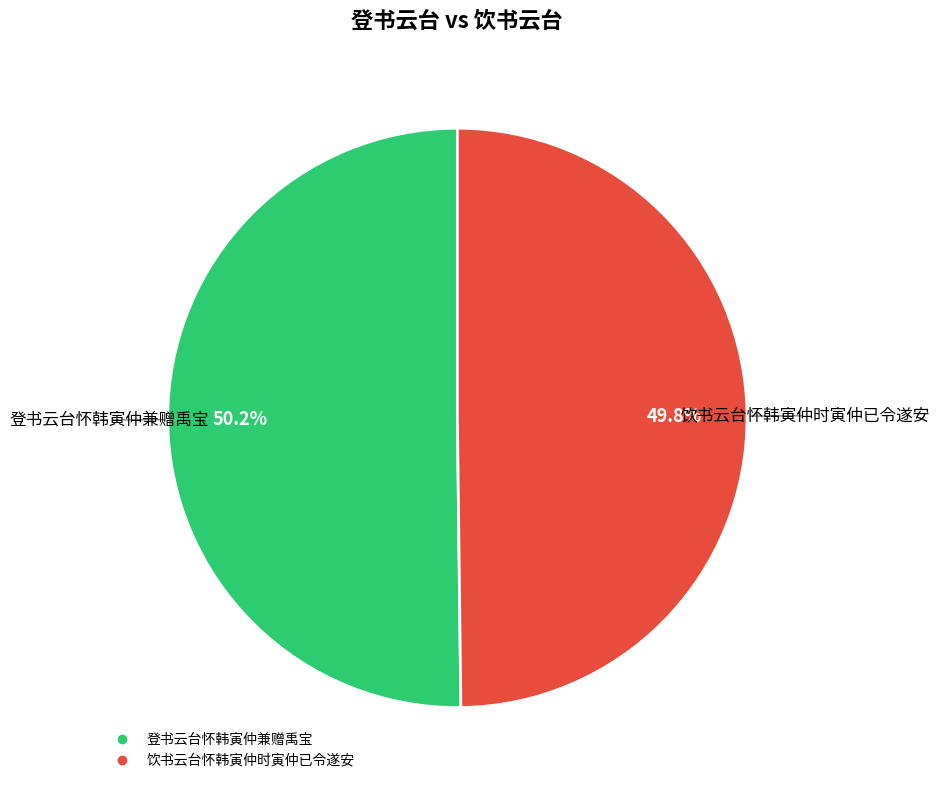

Does any single category account for the majority?

Yes